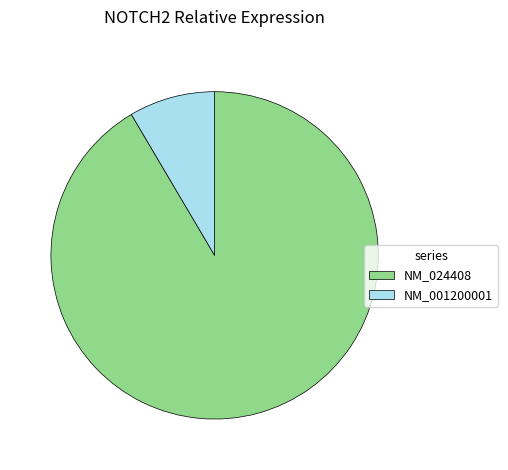

Which category has the biggest portion of the pie?

NM_024408